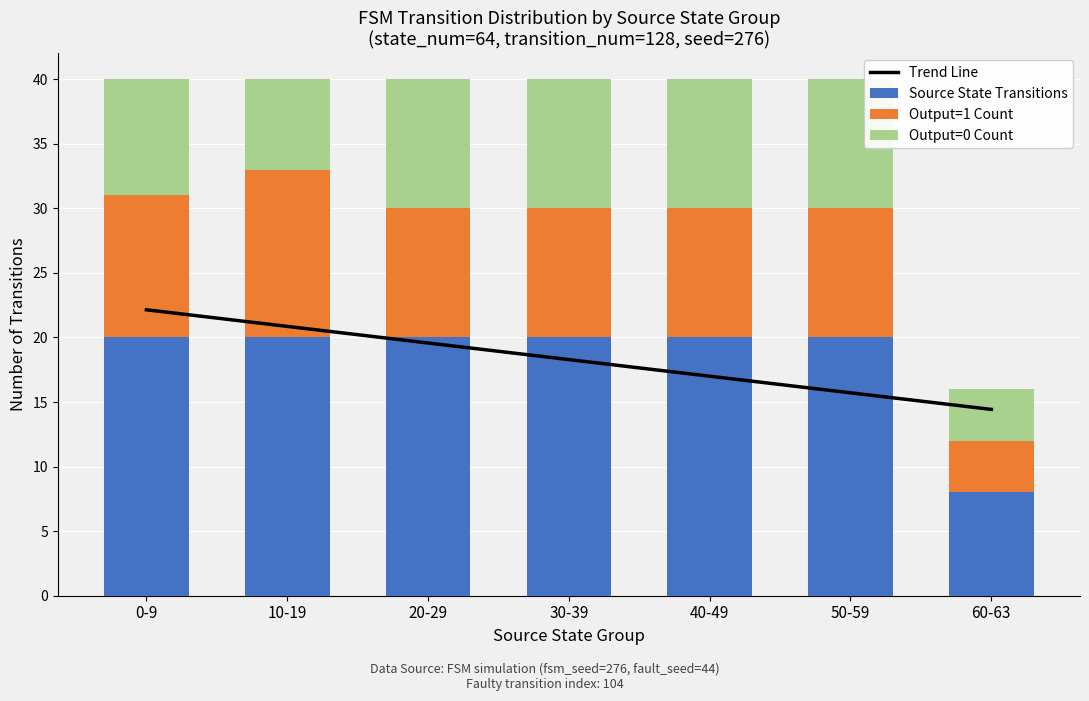

What is the difference between the second highest and minimum values in the Trend Line series?

6.4